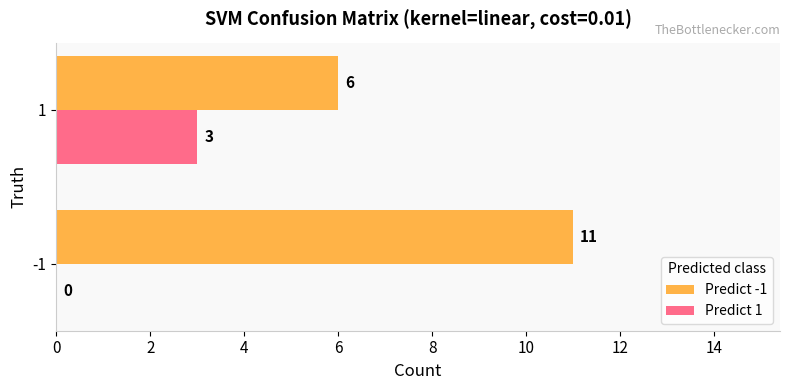

Which series changed the most between -1 and 1?

Predict -1